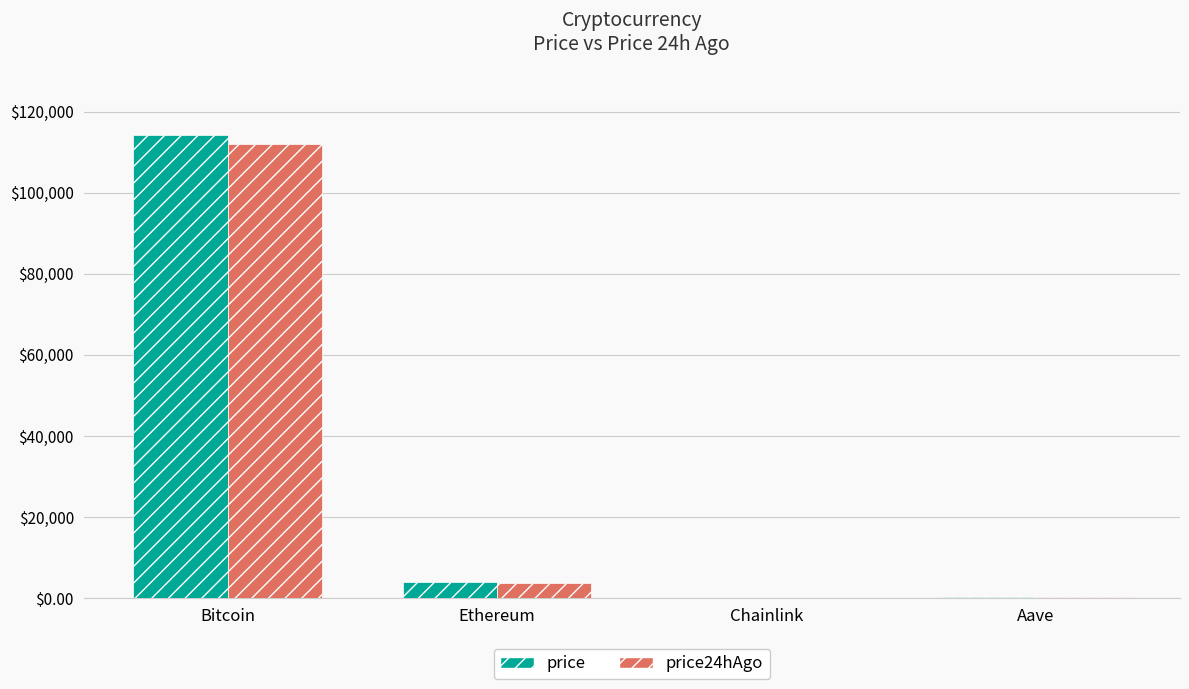

Which category has the highest value across all series?

Bitcoin